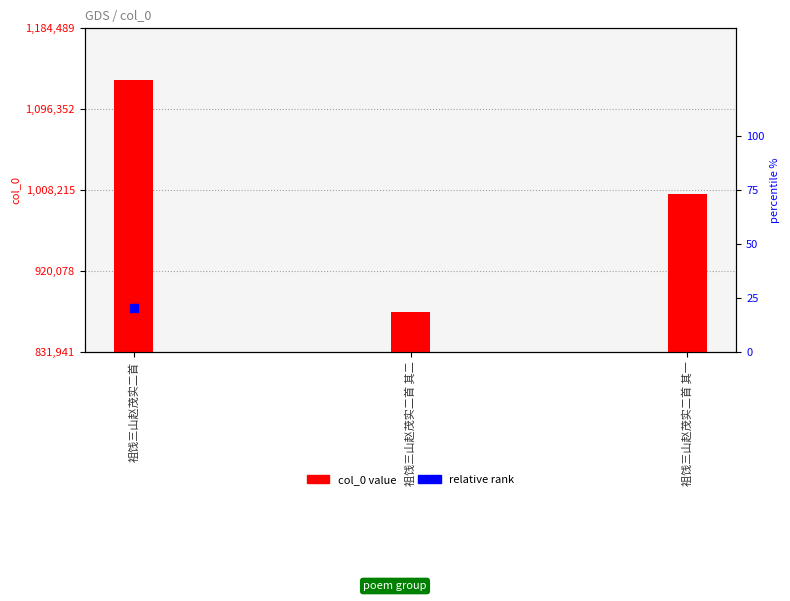

Which series reaches the maximum Y coordinate?

col_0 value